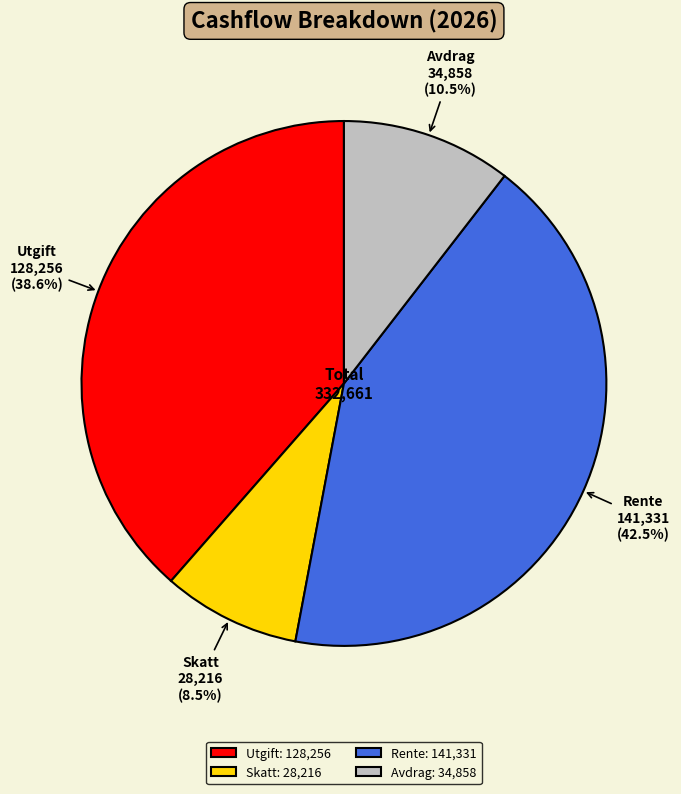

Which has a higher value, Utgift or Skatt?

Utgift